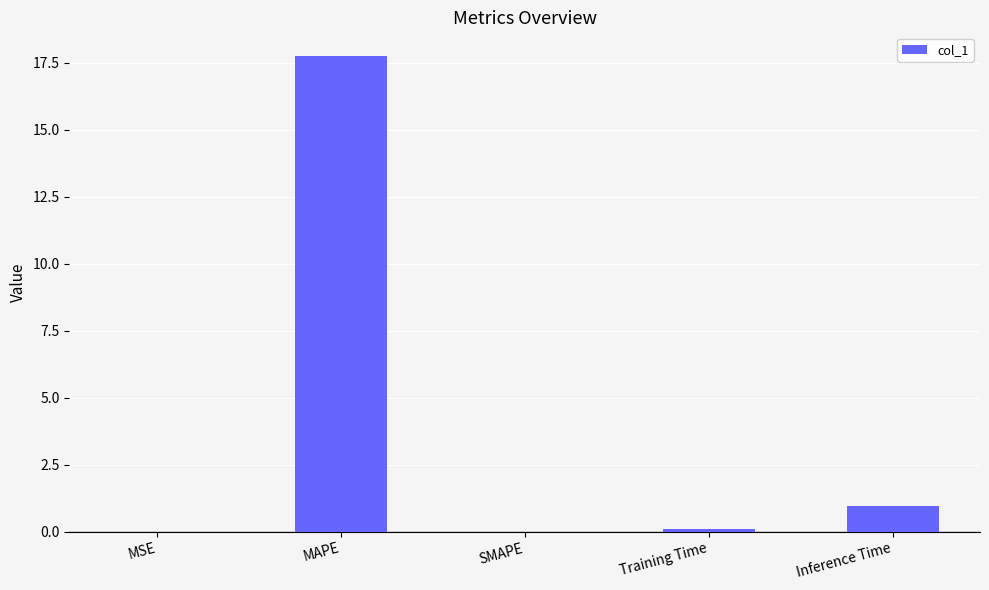

The chart shows a value of 17.7 at MAPE. True or false?

True